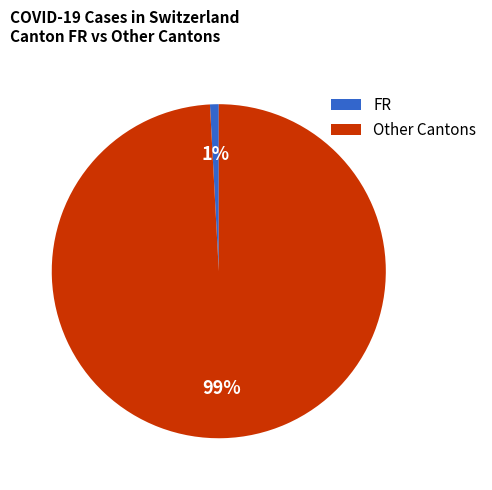

To the nearest percent, what percentage of the pie is Other Cantons?

99%